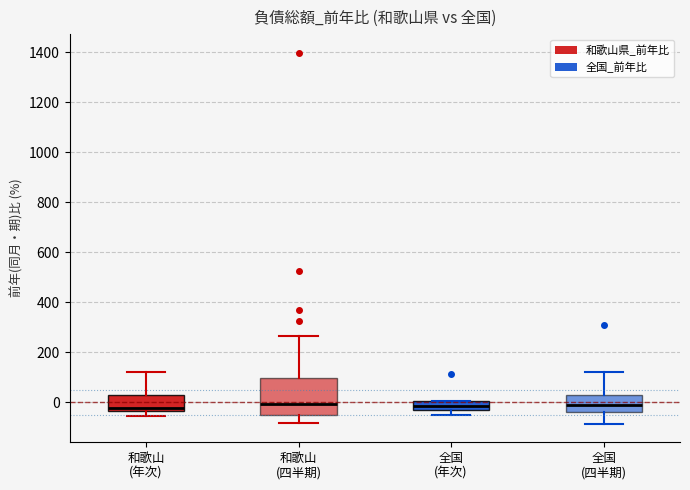

Reading left to right, read every box against the y-axis: the position of its median line, the range the box covers, and the ends of its whiskers. The values are not printed on the chart, so give them approximately, as read against the axis.

和歌山 (年次): median -20, box -40 to 20, whiskers -60 to 120
和歌山 (四半期): median 0, box -60 to 100, whiskers -80 to 260
全国 (年次): median -20, box -40 to 0, whiskers -40 (below the box's lower edge) to 0
全国 (四半期): median 0, box -40 to 20, whiskers -80 to 120